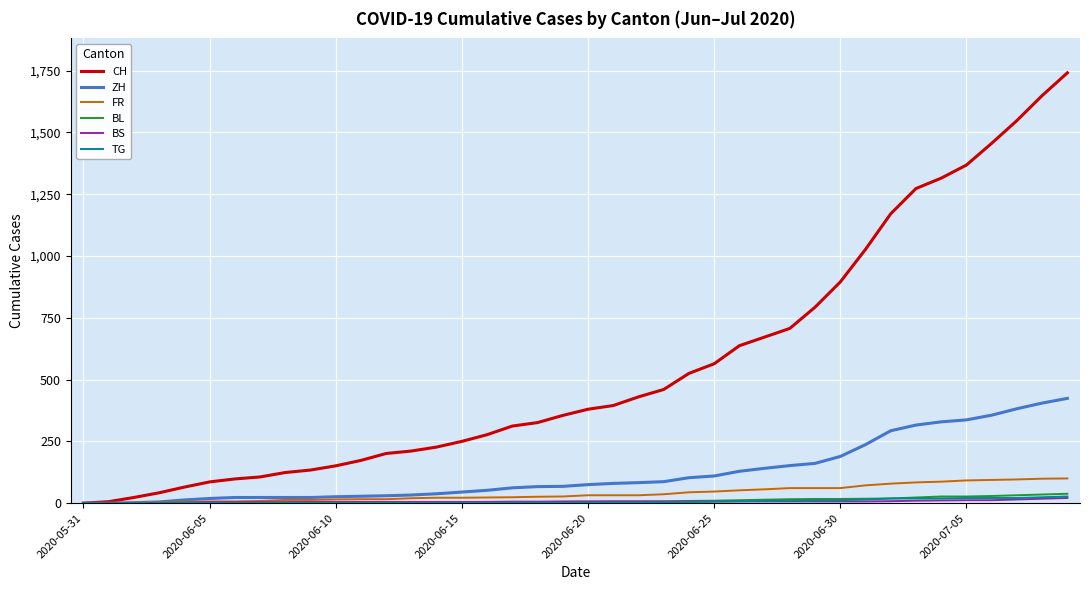

What is the maximum value for CH?

1741